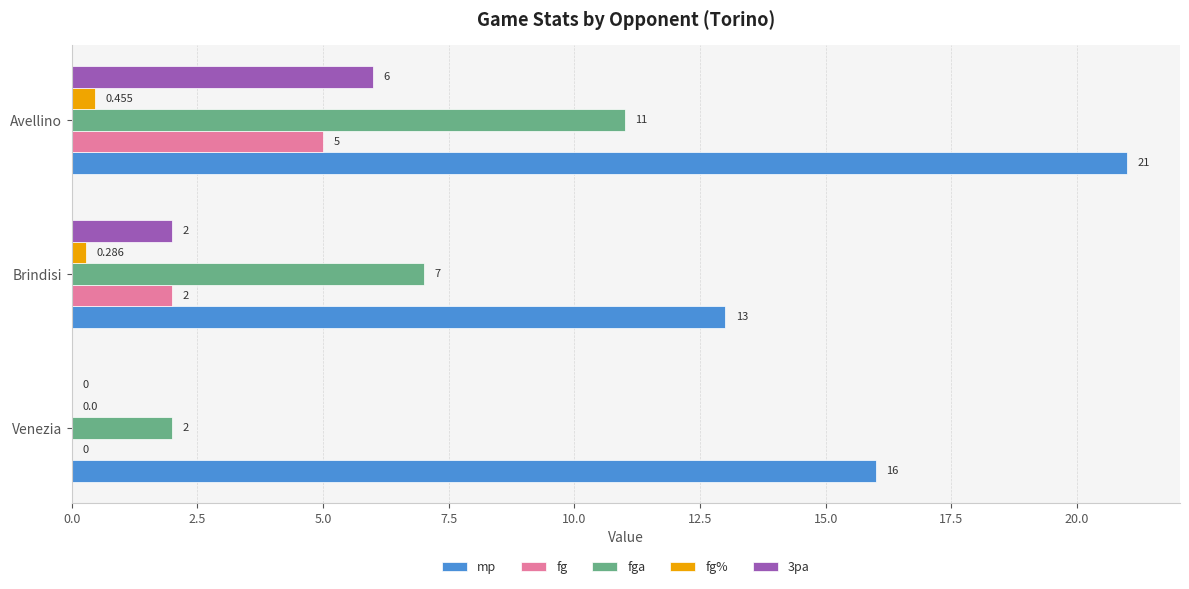

What is the average value of the fg% series?

0.2